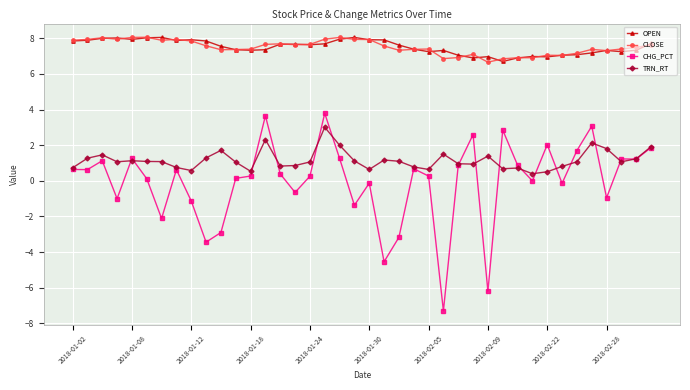

What is the value of the CLOSE point at the 8th from the left?

7.9